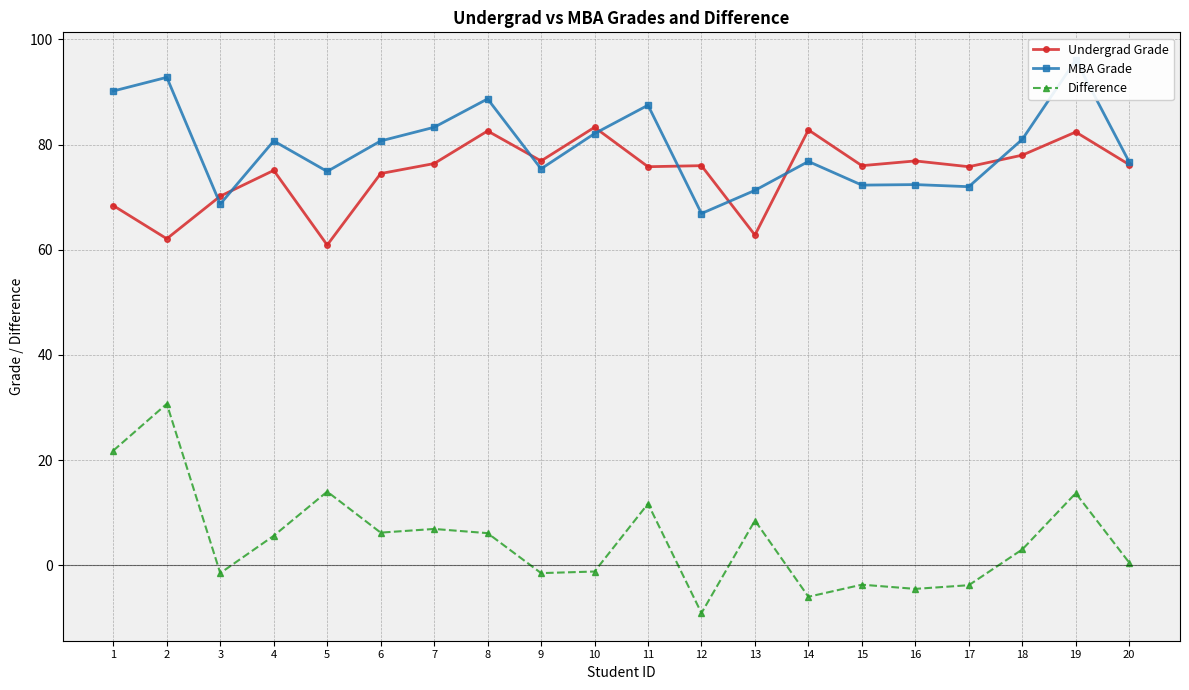

What is the minimum value shown in the chart?

-9.1